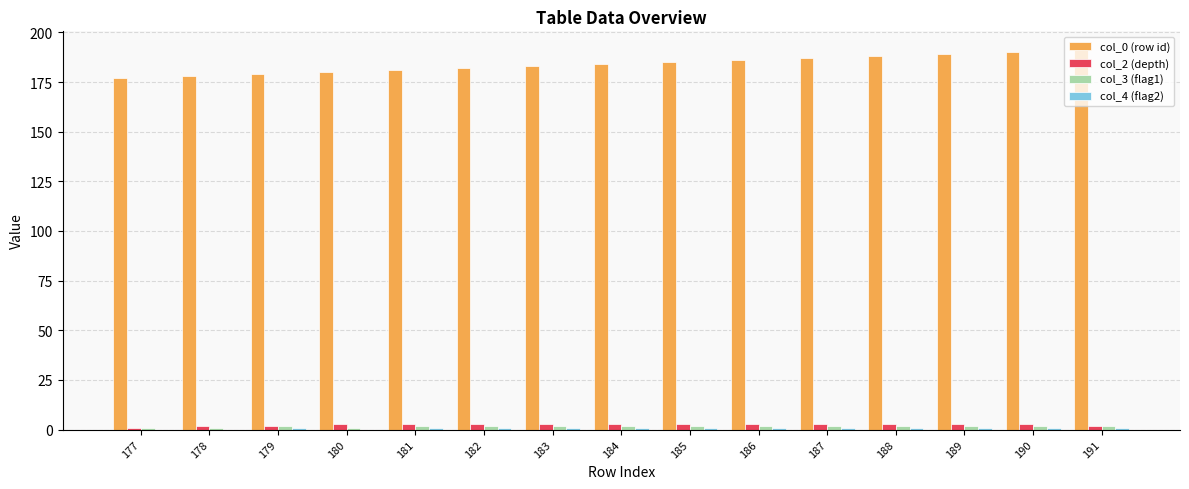

Which series has the largest total across all categories?

col_0 (row id)